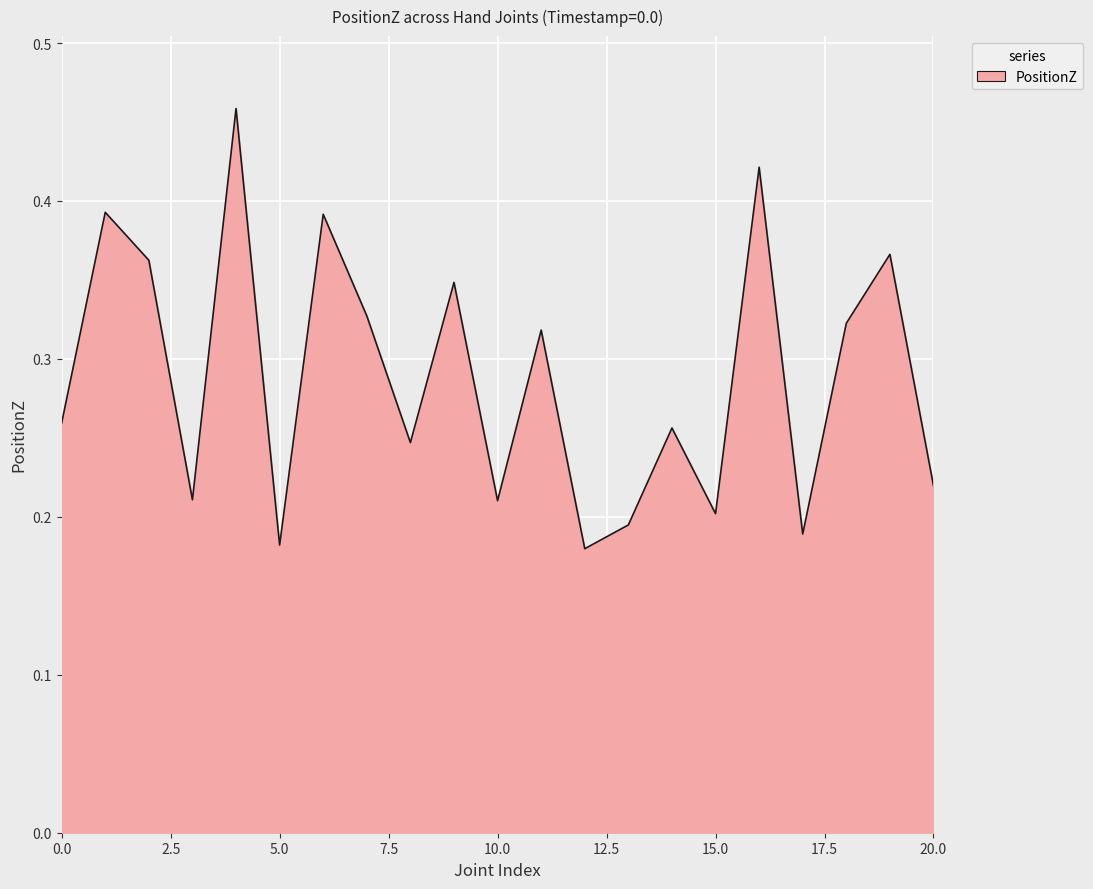

Count the number of data series in this chart.

1